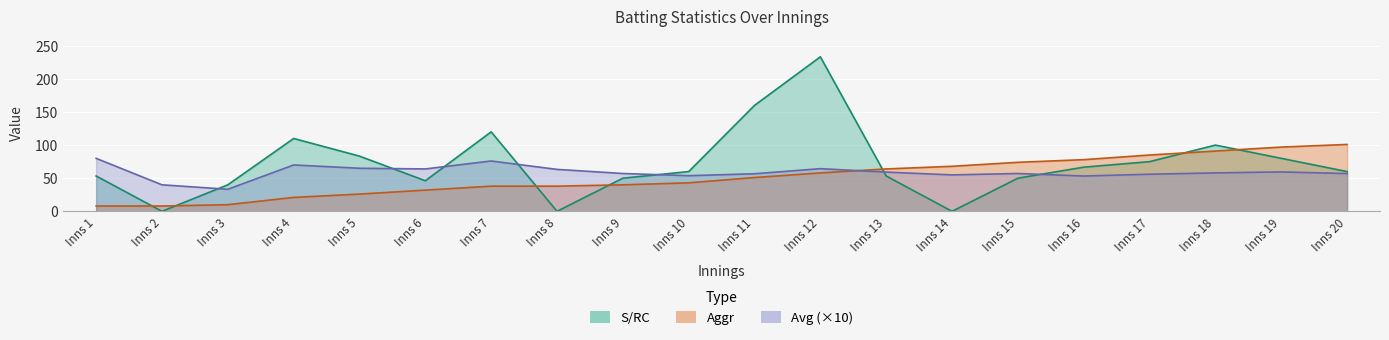

What is the maximum value shown in the chart?

233.3